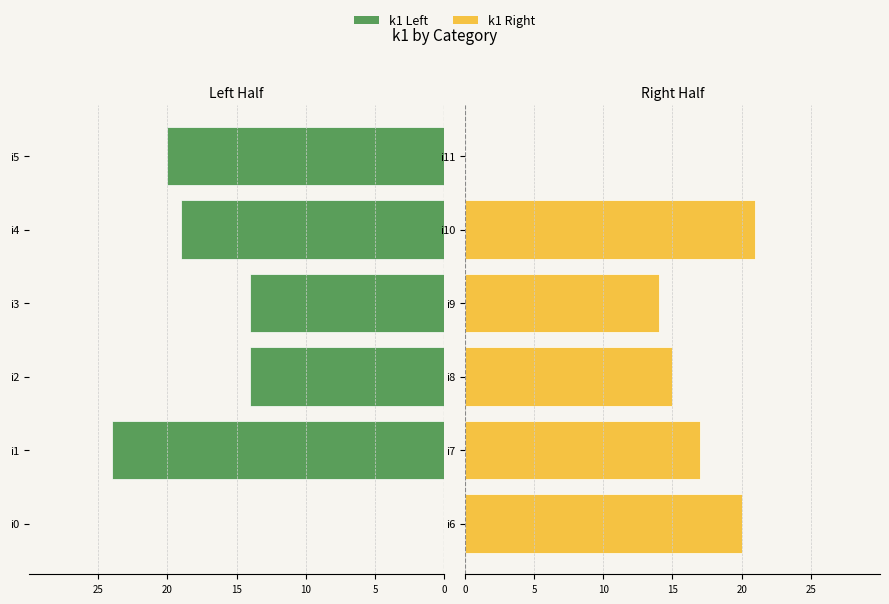

True or false: k1 (right) has a value of 25 at i8.

False